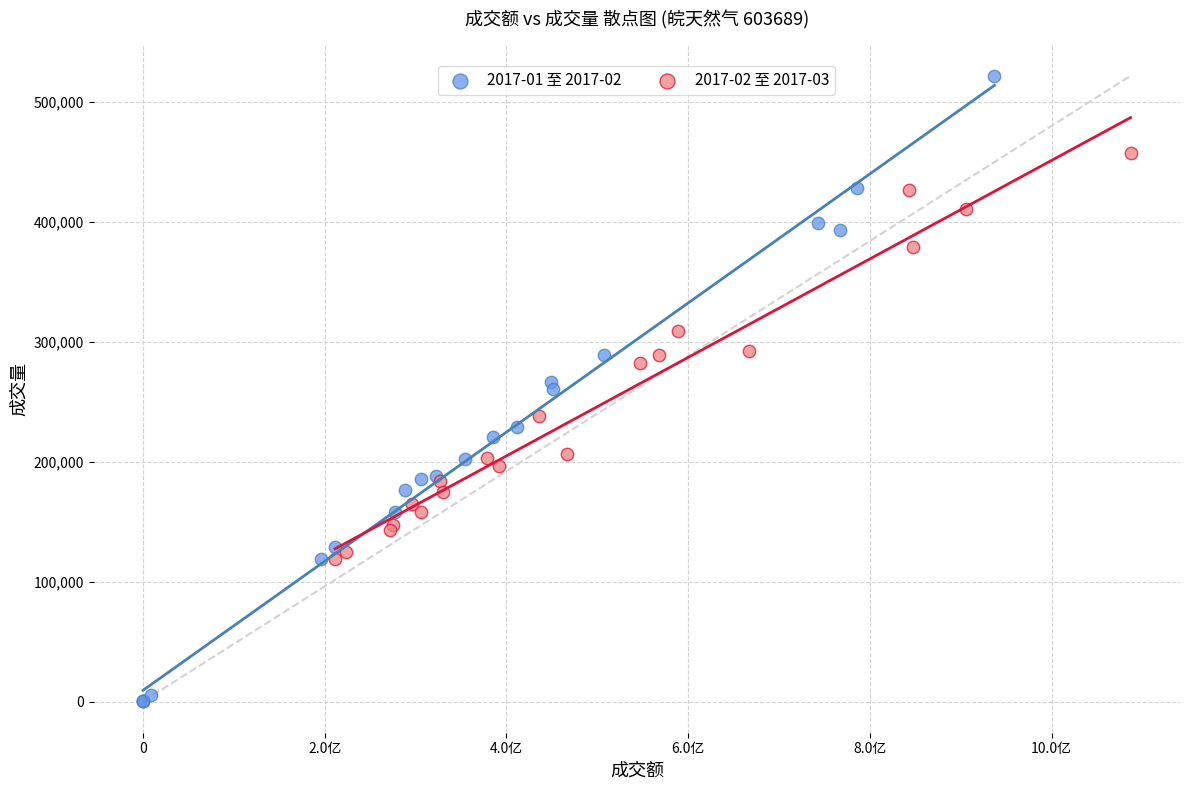

Which series reaches the maximum Y coordinate?

2017-01 至 2017-02